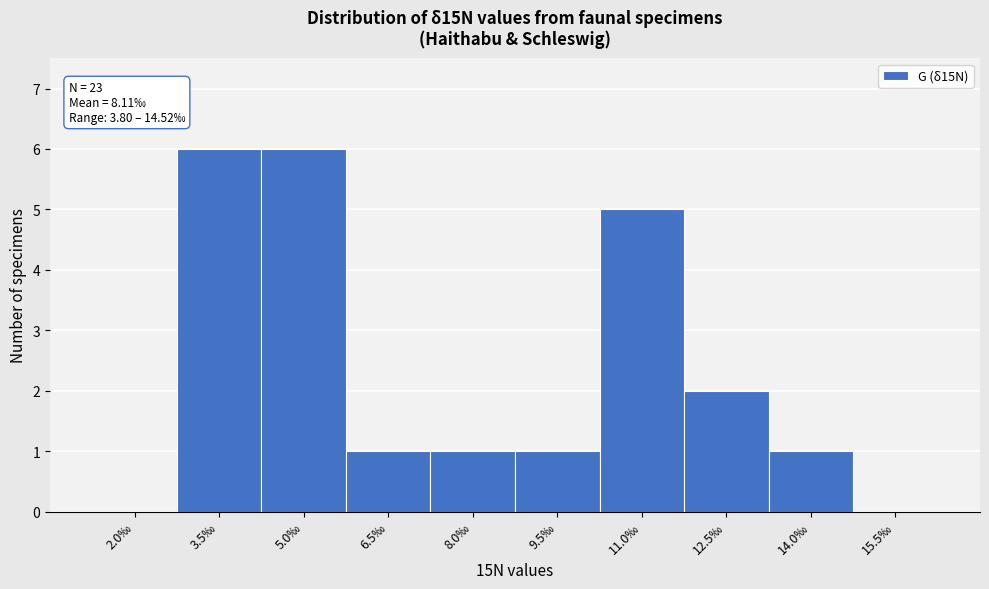

Reading right to left, transcribe all the data shown in this chart.

15.5‰=0	14.0‰=1	12.5‰=2	11.0‰=5	9.5‰=1	8.0‰=1	6.5‰=1	5.0‰=6	3.5‰=6	2.0‰=0